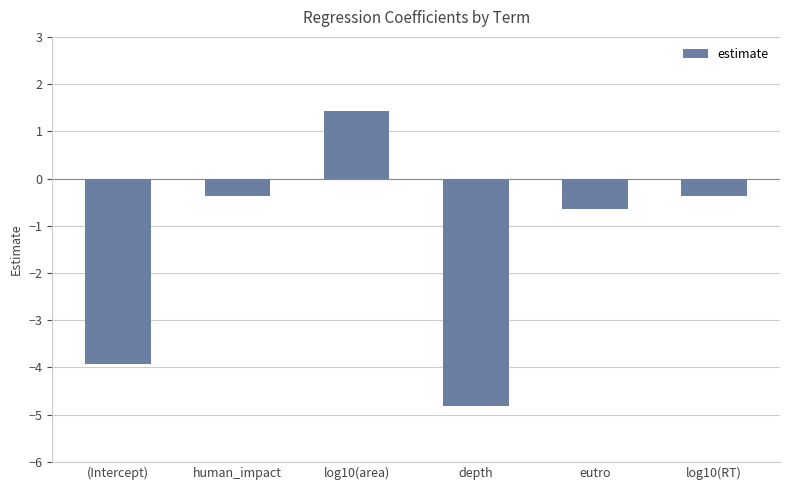

What is the difference between the maximum and minimum values?

6.2